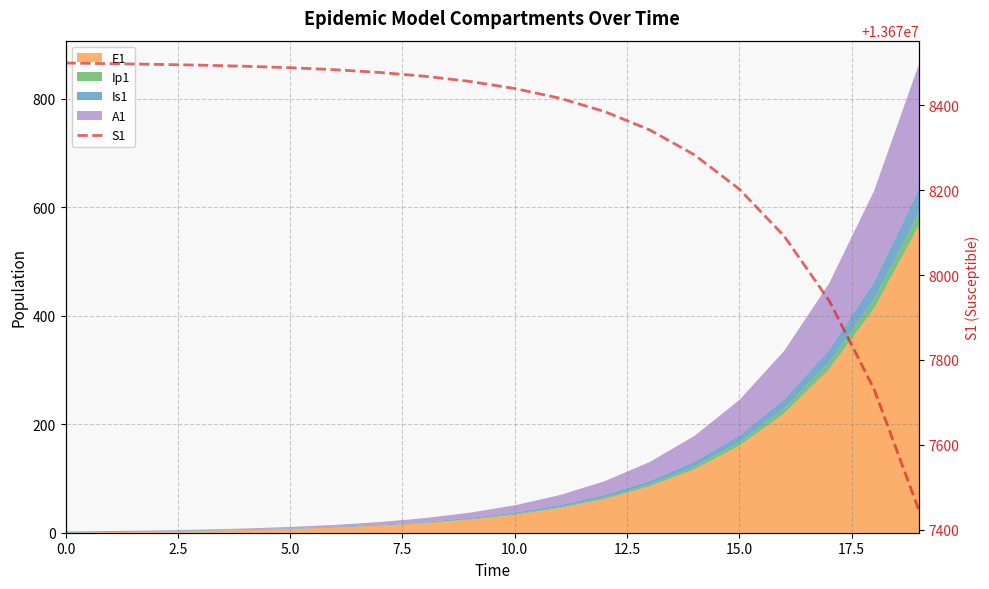

True or false: the data shows 13678091.8 at 16.

True